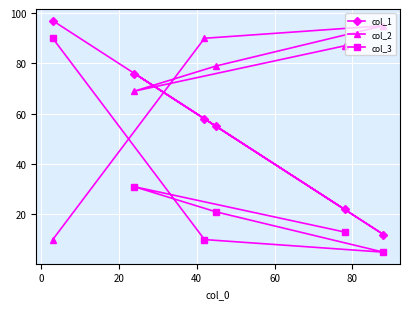

How many interior local peaks does the col_3 series have?

1